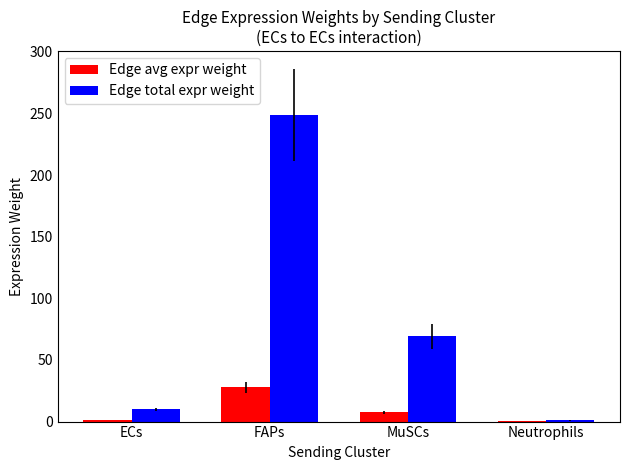

What is the average value of the Edge avg expr weight series?

9.1